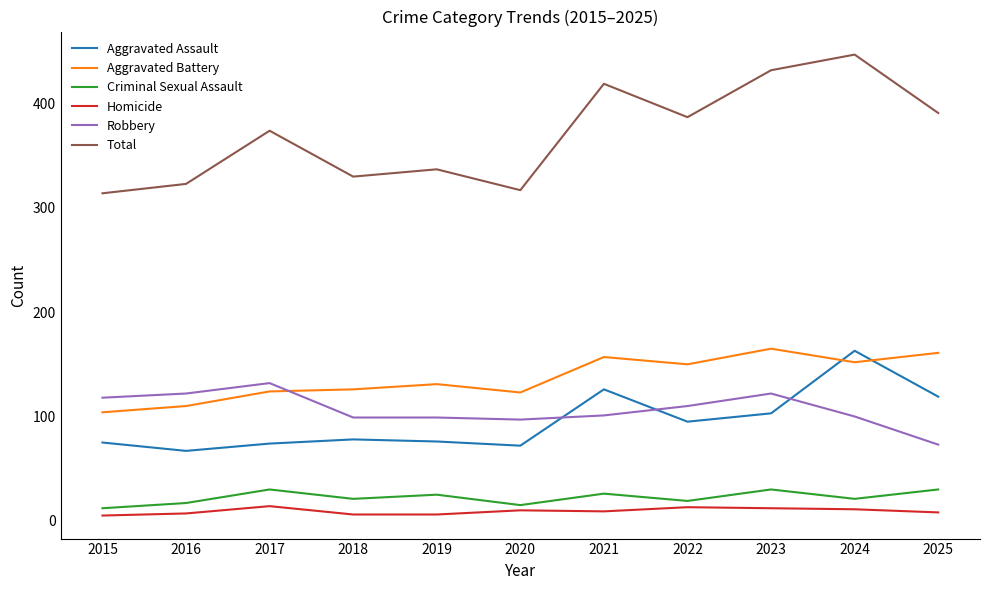

In Criminal Sexual Assault, how many points are lower than both neighbors (excluding endpoints)?

4